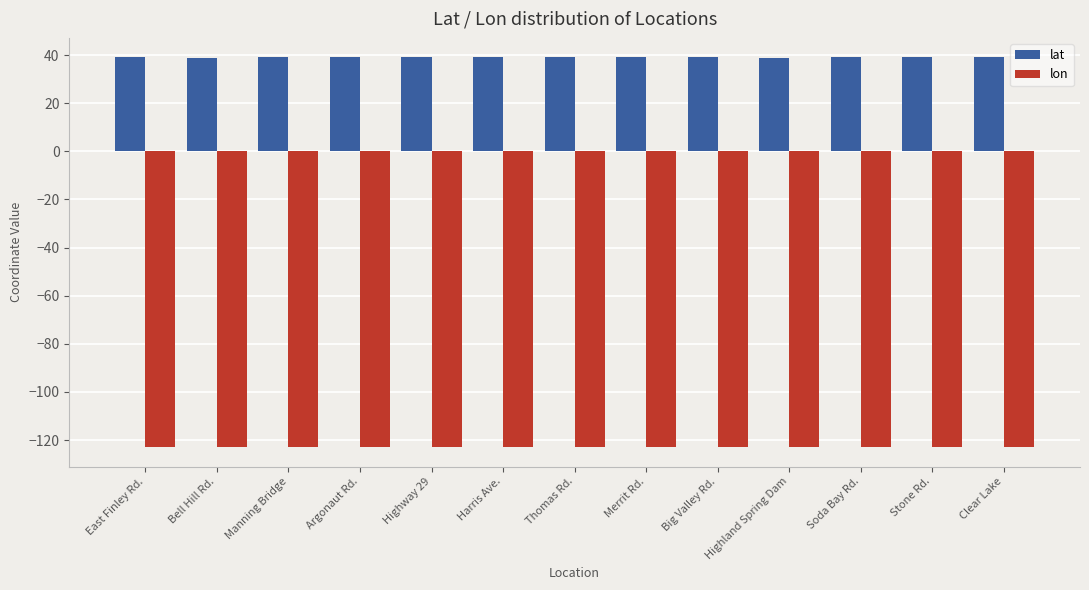

Read the lat value at Merrit Rd..

39.0